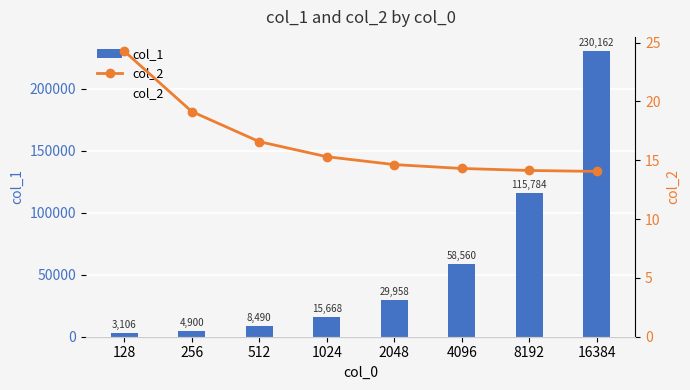

What is the difference between the maximum and minimum values in the col_1 series?

227056